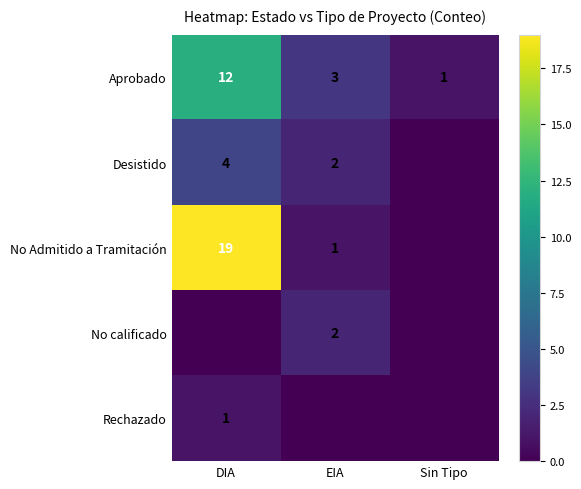

Count the Aprobado values in the range 1 to 12.

3